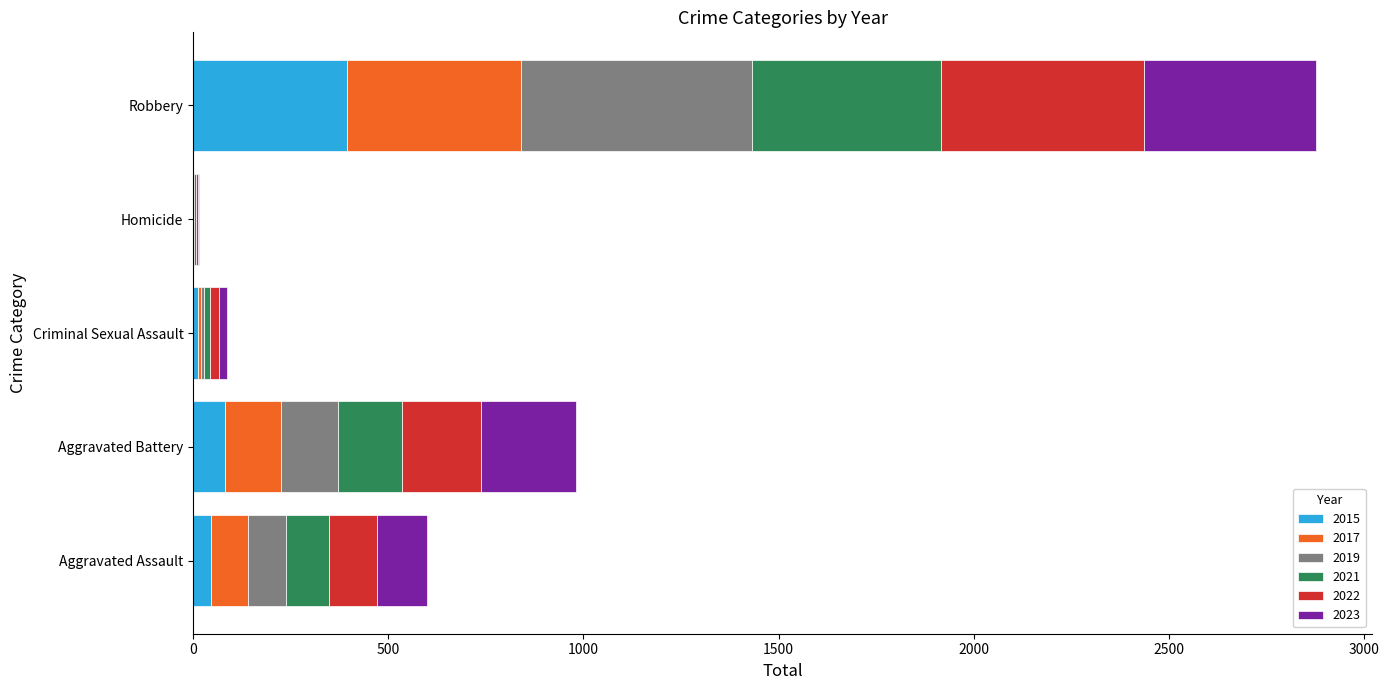

At which category is the sum across all series the highest?

Robbery